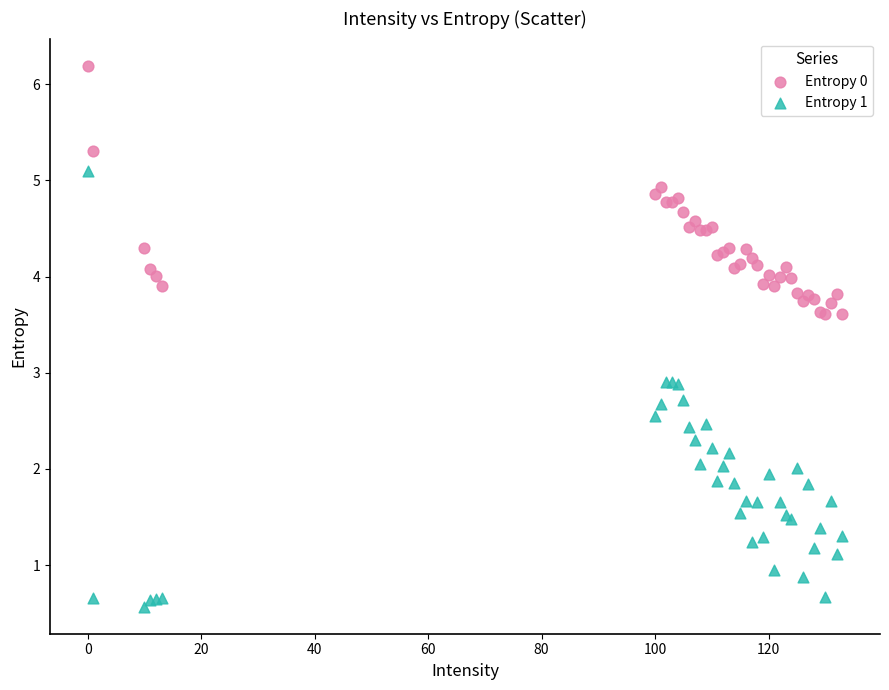

What are all the series names shown in the legend?

Entropy 0, Entropy 1